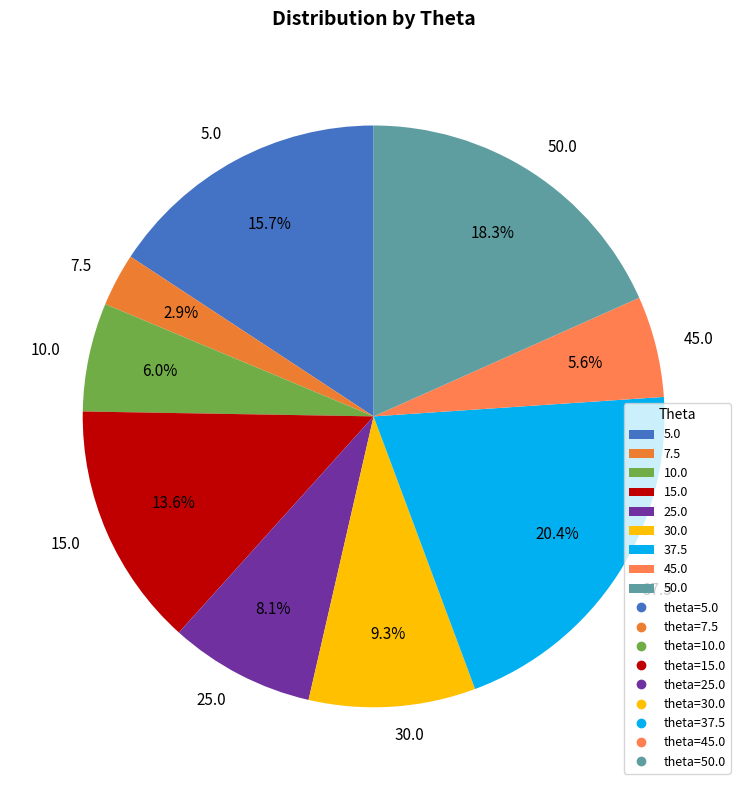

Approximately how many times larger is the value at 15.0 compared to 37.5?

0.7